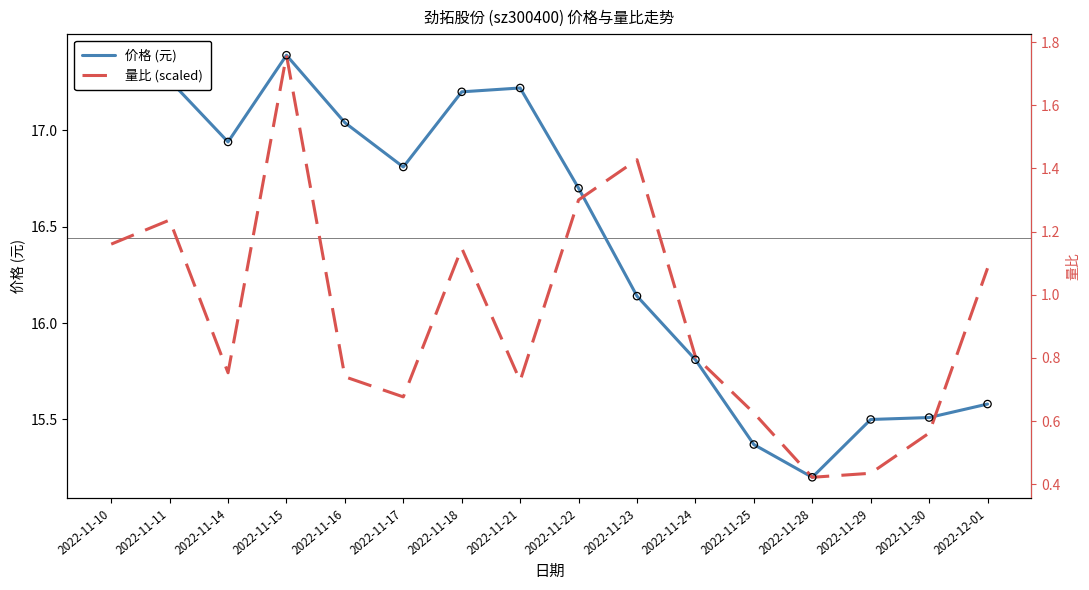

Which series has the largest total across all categories?

价格 (元)